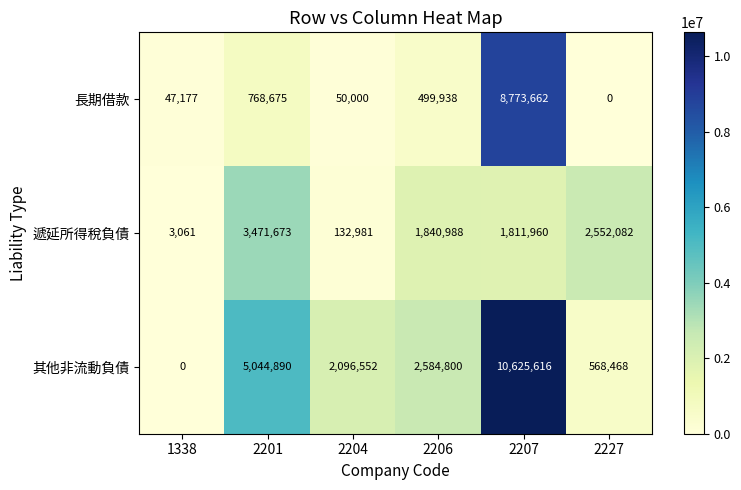

Reading left to right, extract all data points from this chart.

長期借款: 47177	768675	50000	499938	8773662	0
遞延所得稅負債: 3061	3471673	132981	1840988	1811960	2552082
其他非流動負債: 0	5044890	2096552	2584800	10625616	568468